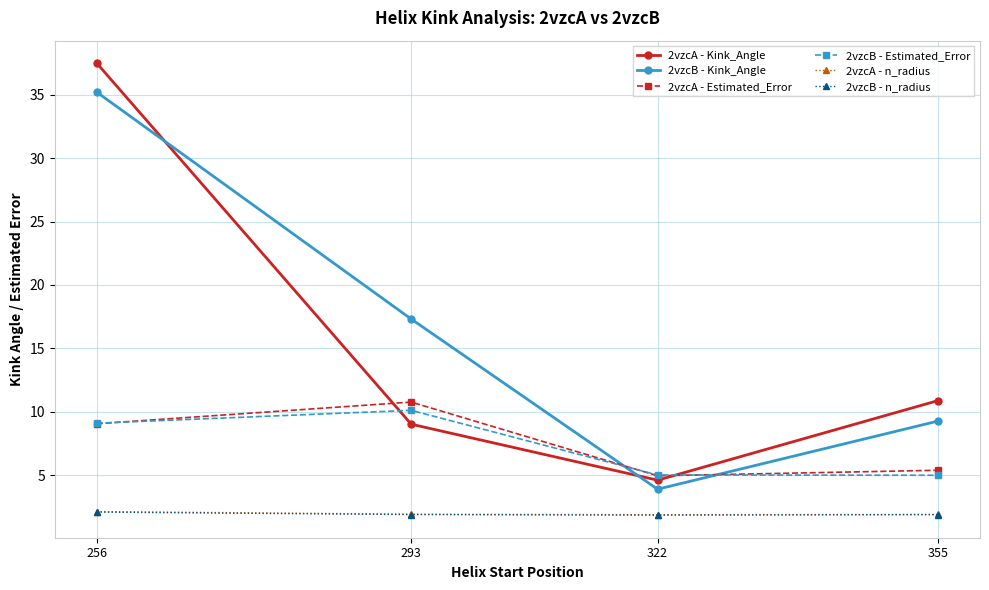

What is the difference between the maximum and minimum values in the 2vzcA - Estimated_Error series?

5.8